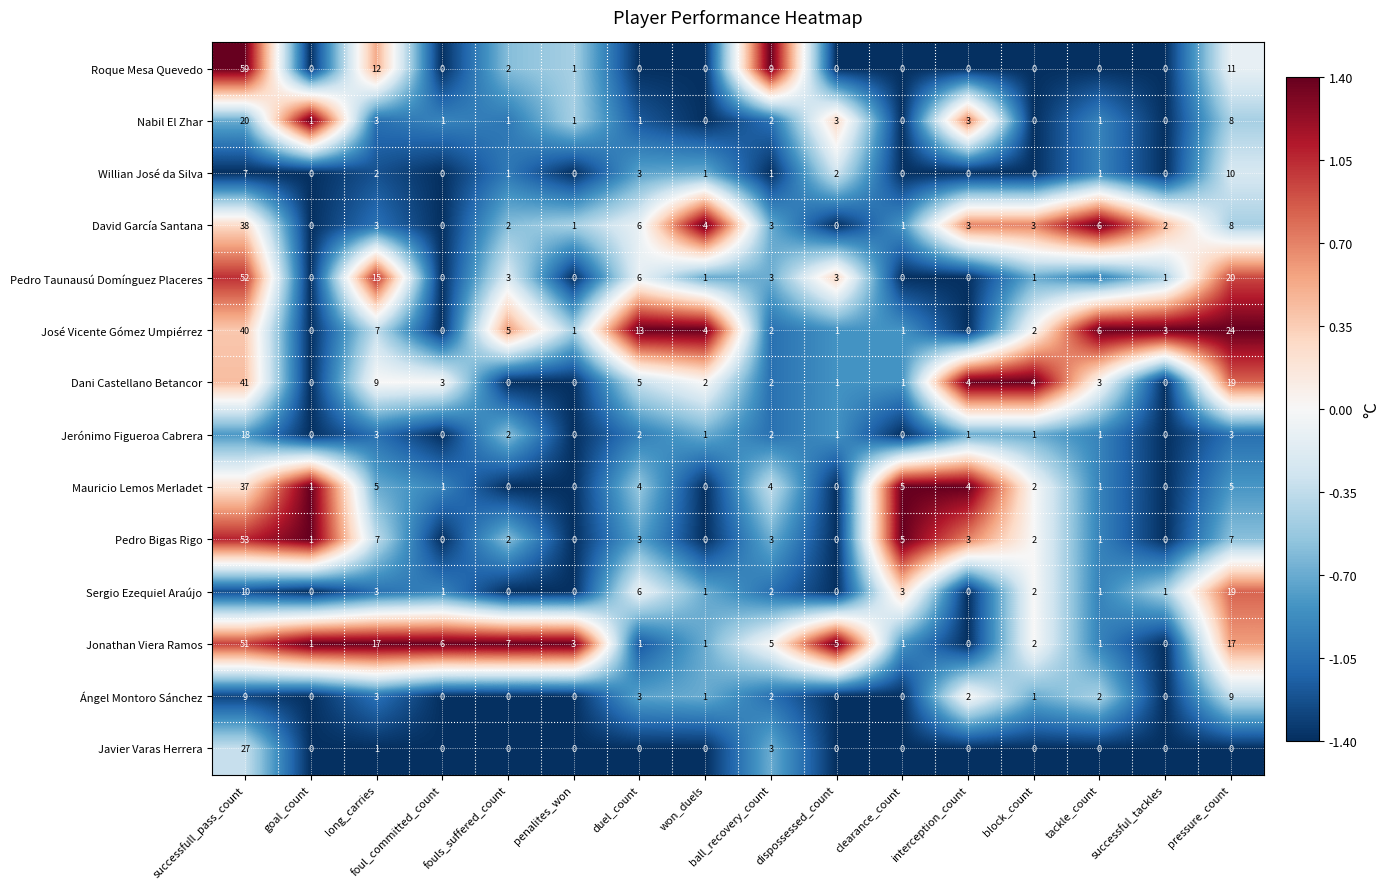

List the series in order of their peak value, highest first.

Roque Mesa Quevedo, Pedro Bigas Rigo, Pedro Taunausú Domínguez Placeres, Jonathan Viera Ramos, Dani Castellano Betancor, José Vicente Gómez Umpiérrez, David García Santana, Mauricio Lemos Merladet, Javier Varas Herrera, Nabil El Zhar, Sergio Ezequiel Araújo, Jerónimo Figueroa Cabrera, Willian José da Silva, Ángel Montoro Sánchez